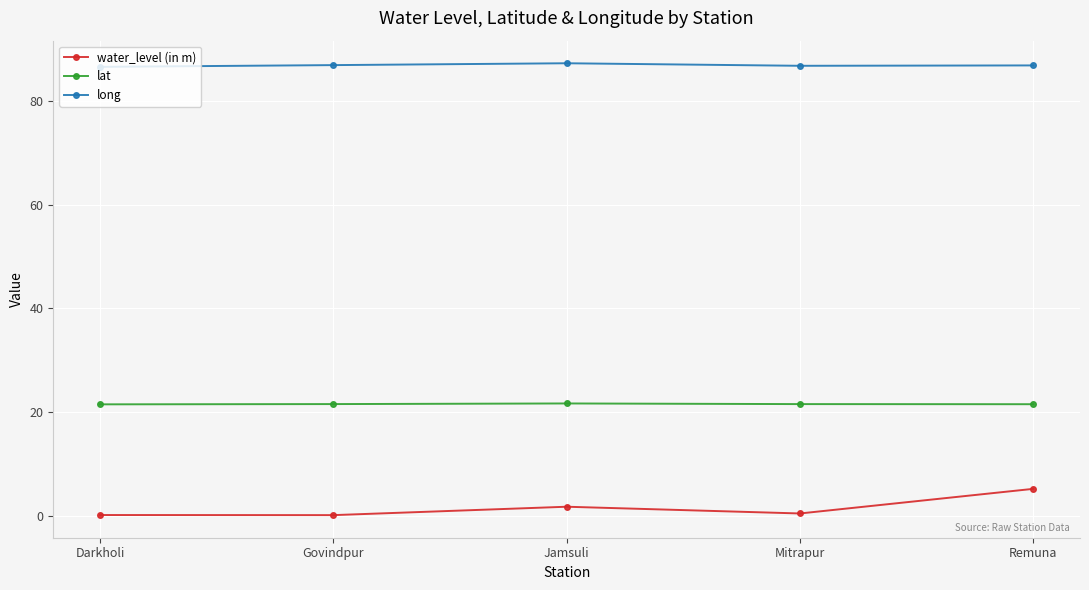

What is the sum of all water_level (in m) values?

7.7